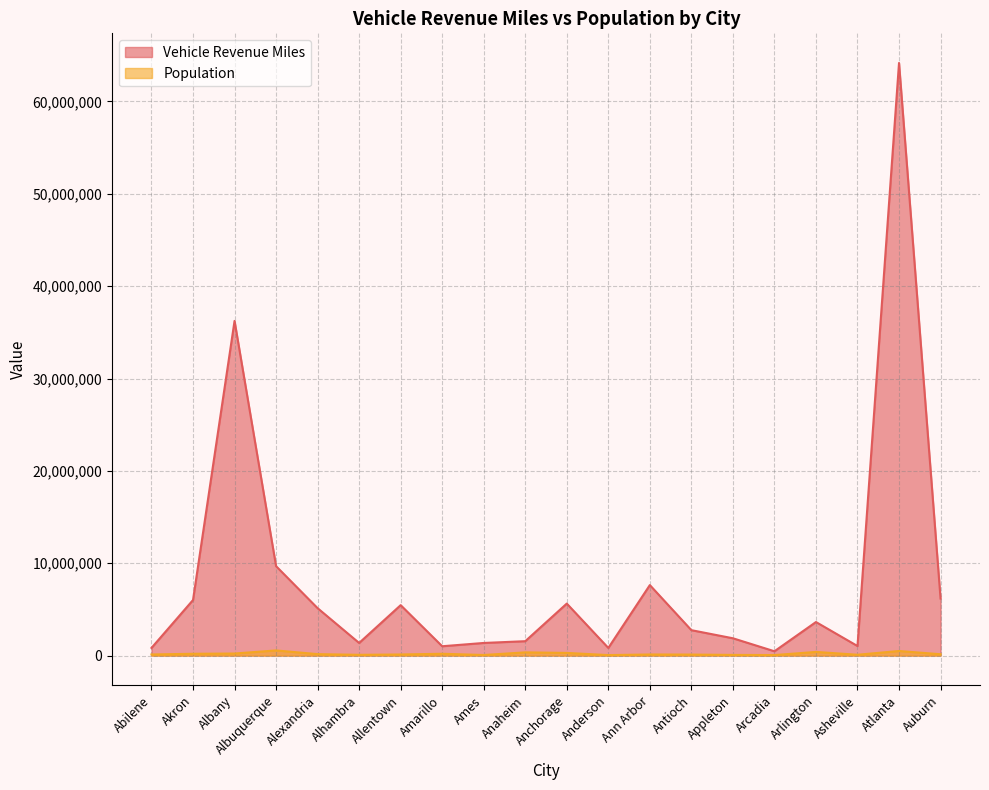

What are all the series names shown in the legend?

Vehicle Revenue Miles, Population